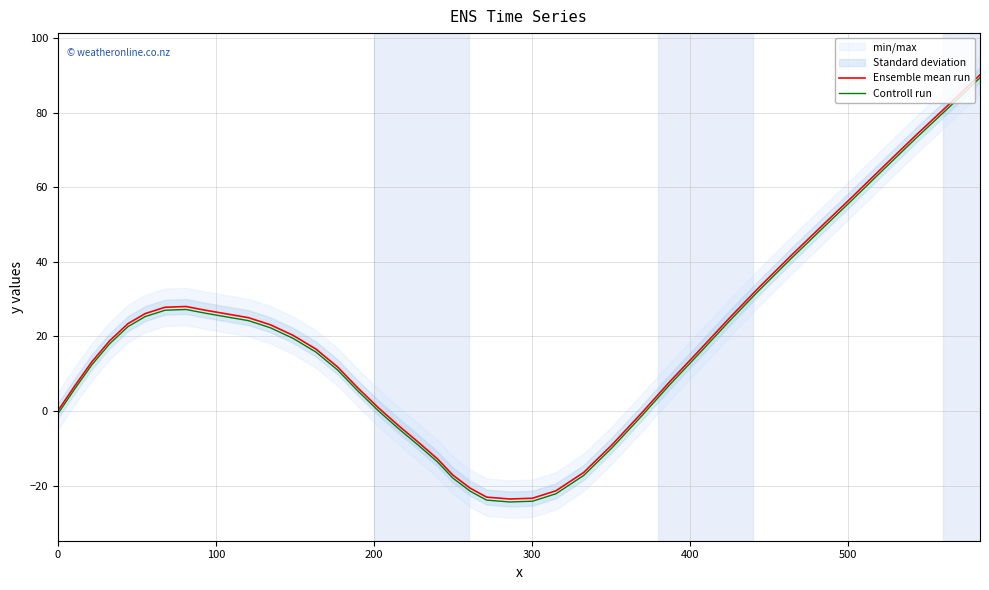

What is the minimum value for Ensemble mean run?

-23.6